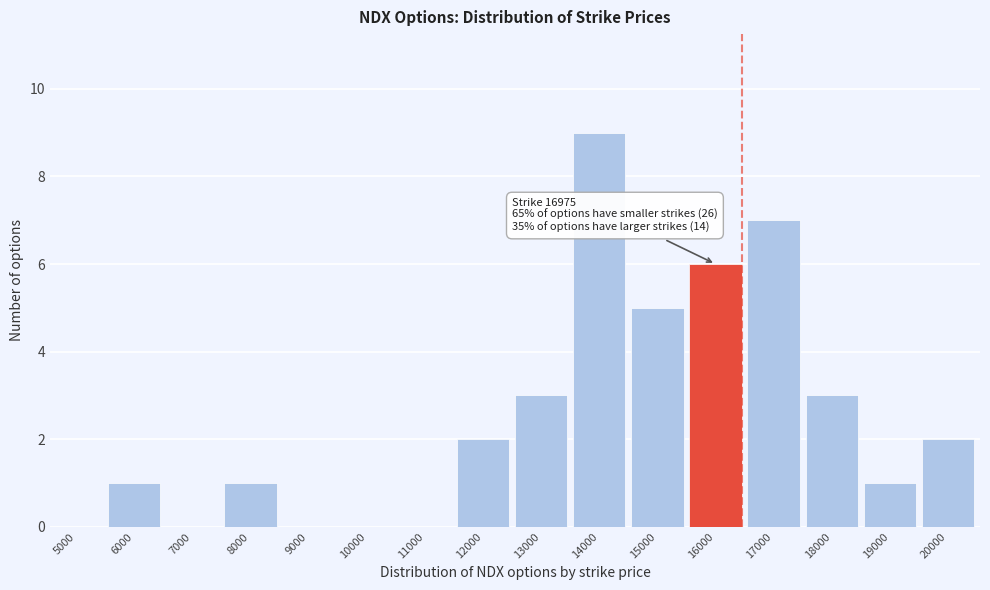

Reading right to left, what are all the values shown in this chart?

20000=2	19000=1	18000=3	17000=7	16000=6	15000=5	14000=9	13000=3	12000=2	11000=0	10000=0	9000=0	8000=1	7000=0	6000=1	5000=0